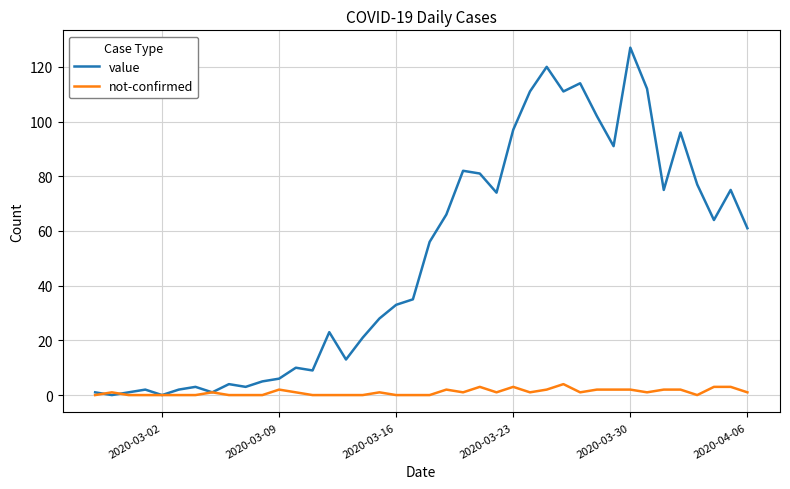

How many values in the value series are below 56?

20